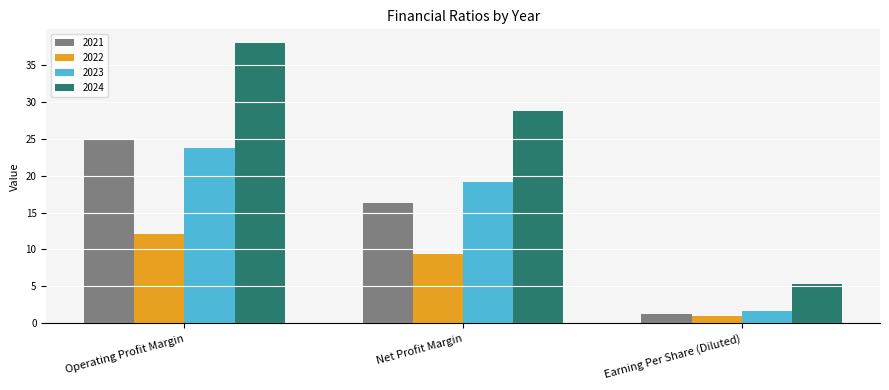

List the labels in order of 2022 value, smallest first.

Earning Per Share (Diluted), Net Profit Margin, Operating Profit Margin